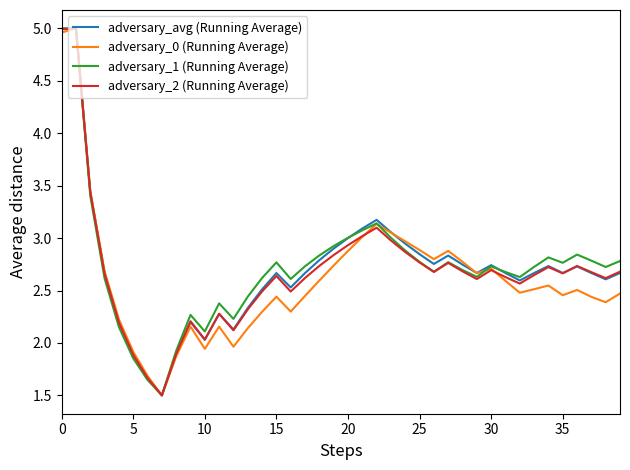

What is the lowest value of the adversary_0 (Running Average) series?

1.5